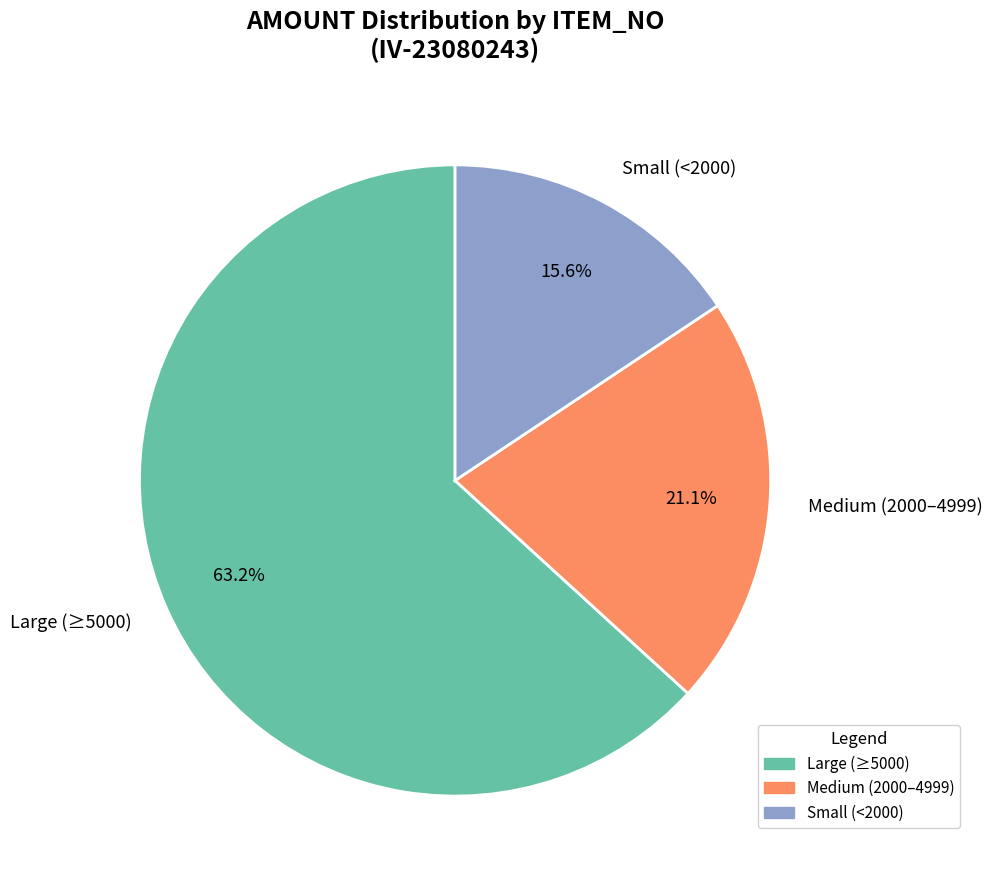

To the nearest percent, what is the difference between the largest and smallest slice percentages?

48%